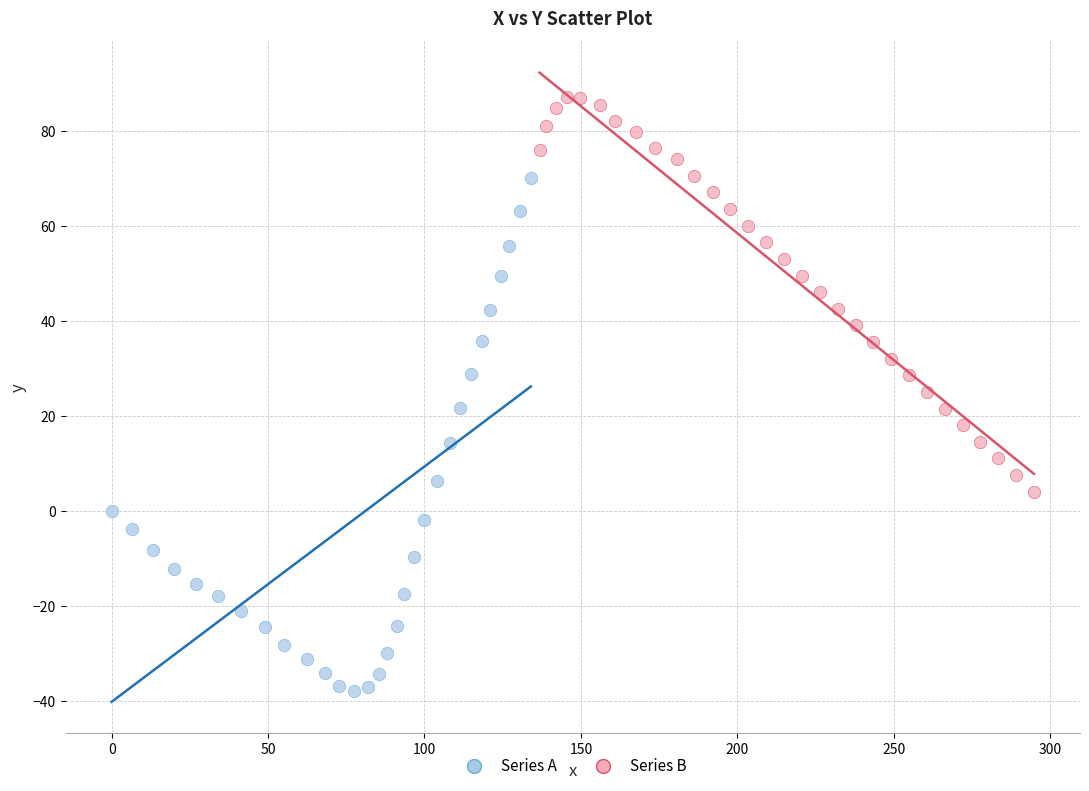

Which series has the widest spread of Y values?

Series A